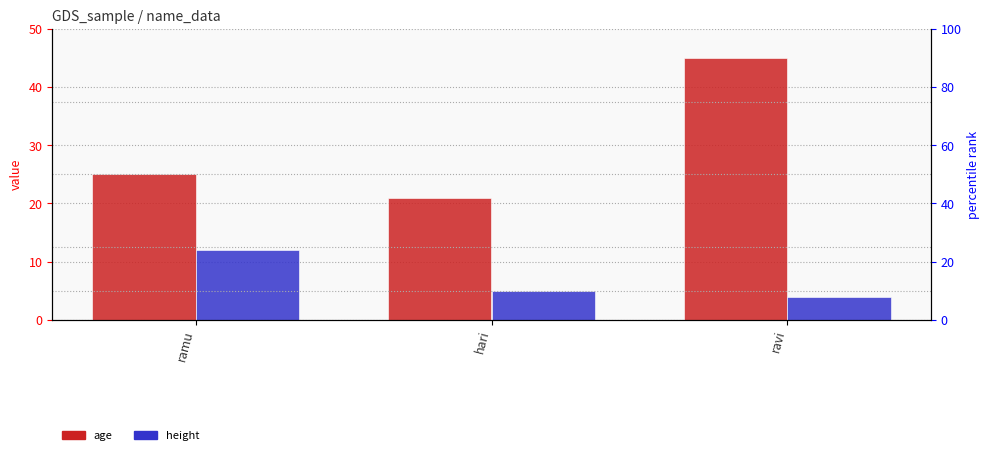

How many categories are shown in the chart?

3